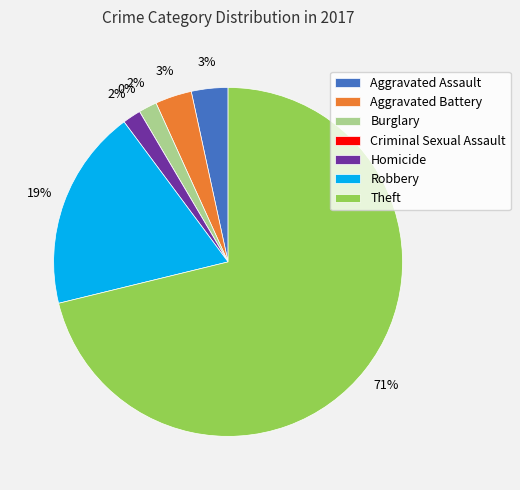

What portion of the pie excludes Theft?

28.8%